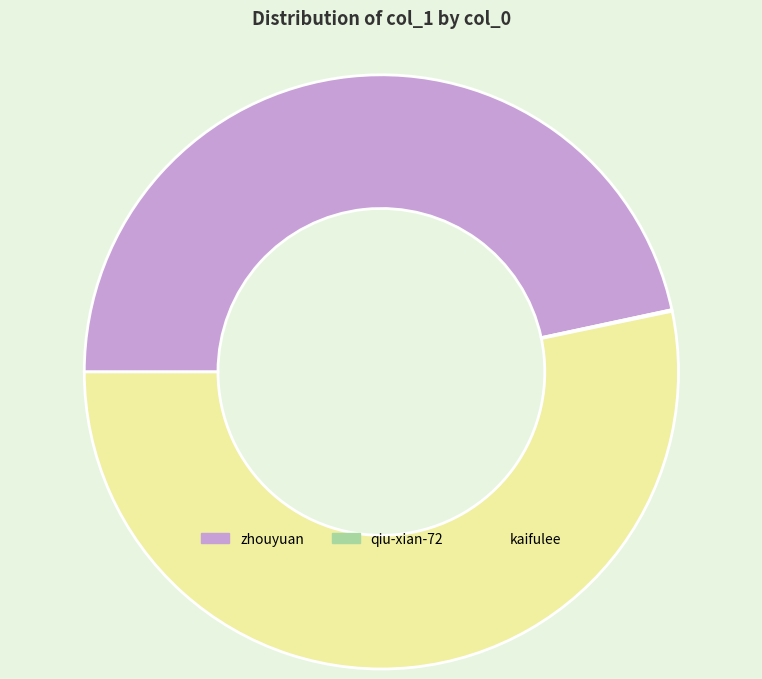

Which category has the biggest portion of the pie?

kaifulee